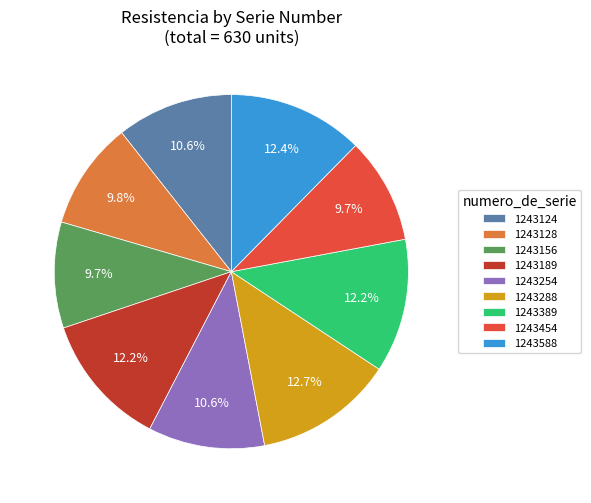

Which has a higher value, 1243288 or 1243454?

1243288